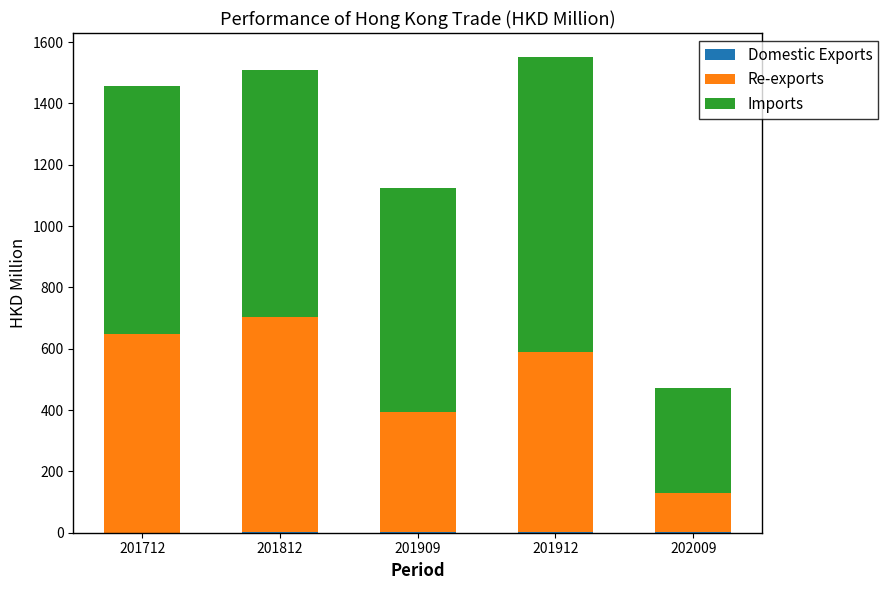

What is the total value across all series at 201812?

1509.1